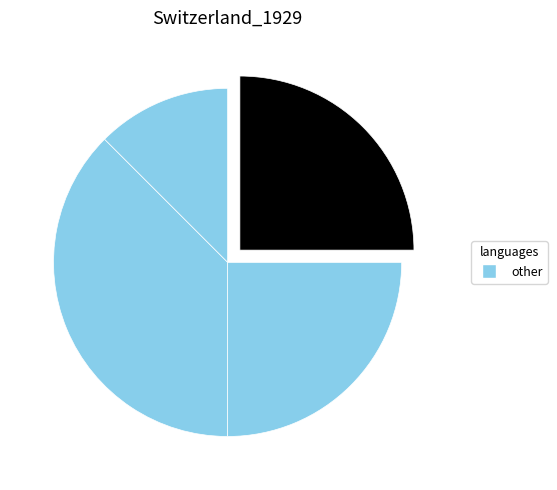

How many segments does this pie chart have?

4